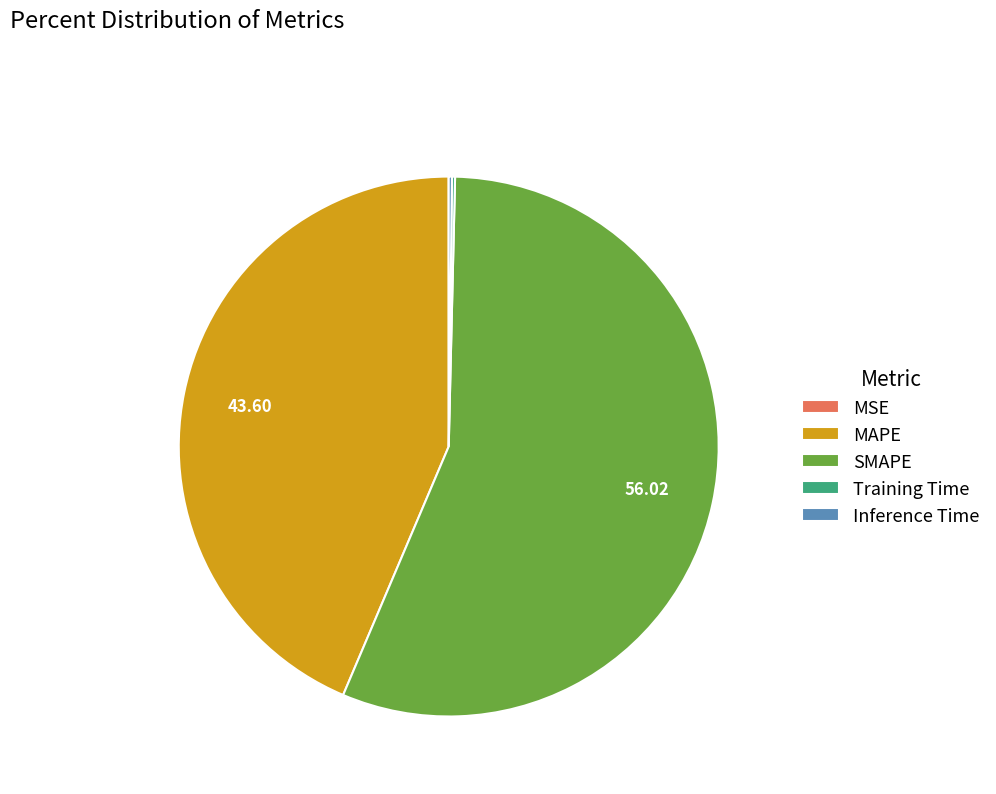

Is there a majority slice in this chart?

Yes